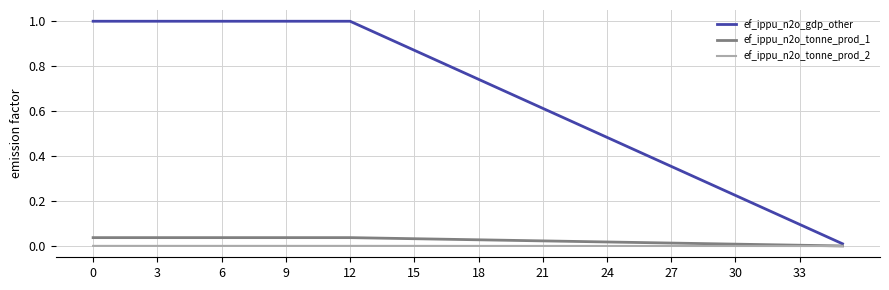

True or false: ef_ippu_n2o_tonne_prod_1 and ef_ippu_n2o_gdp_other cross at least once.

False